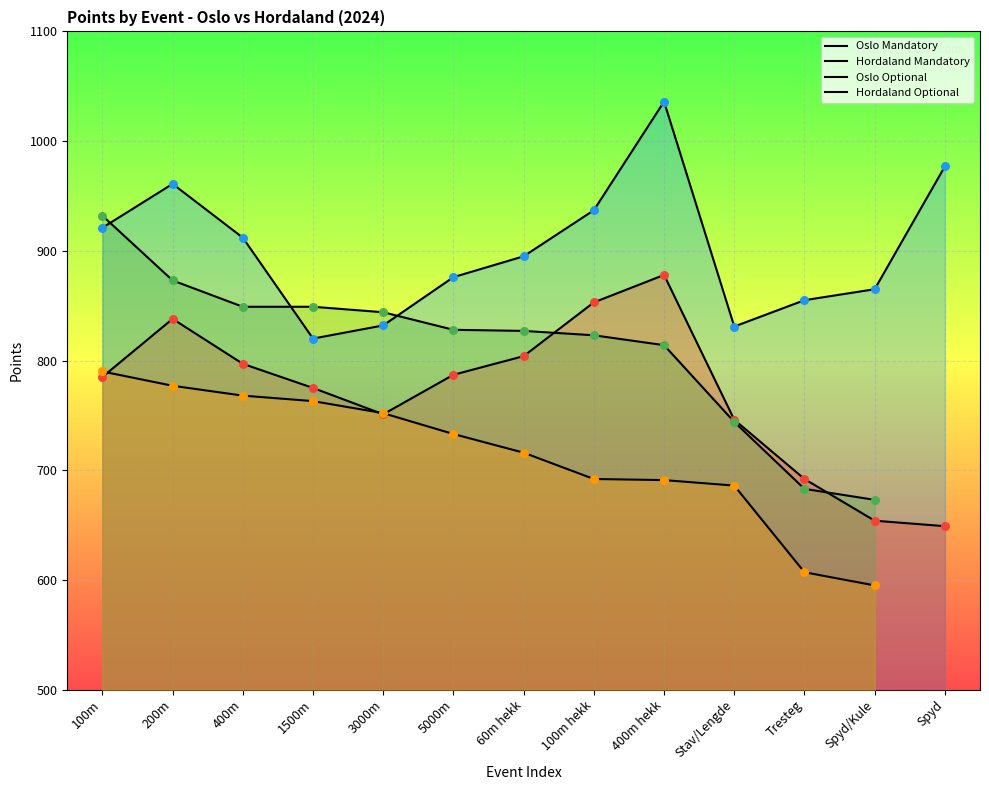

What is the total value across all series at 400m?

3326.0